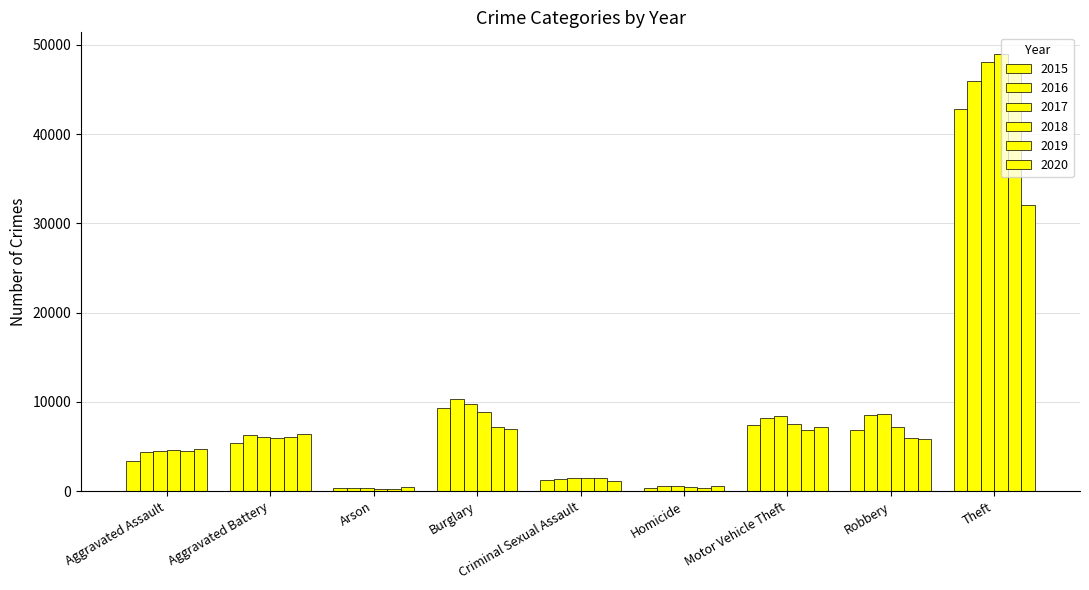

True or false: 2020 has a value of 7141 at Motor Vehicle Theft.

True